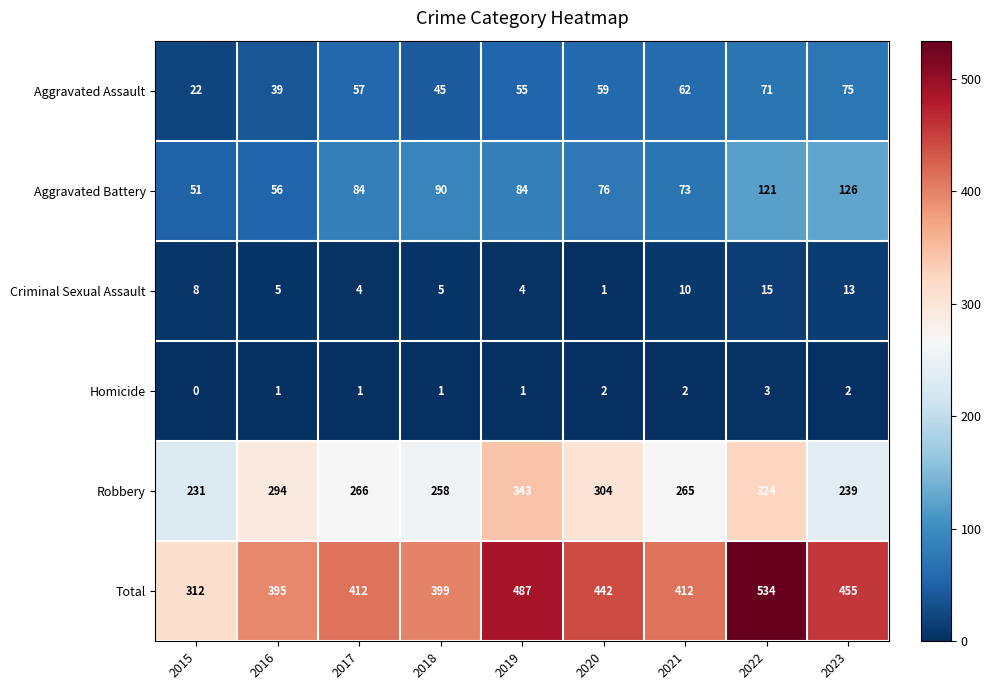

The Aggravated Assault series shows 75 at 2023. True or false?

True